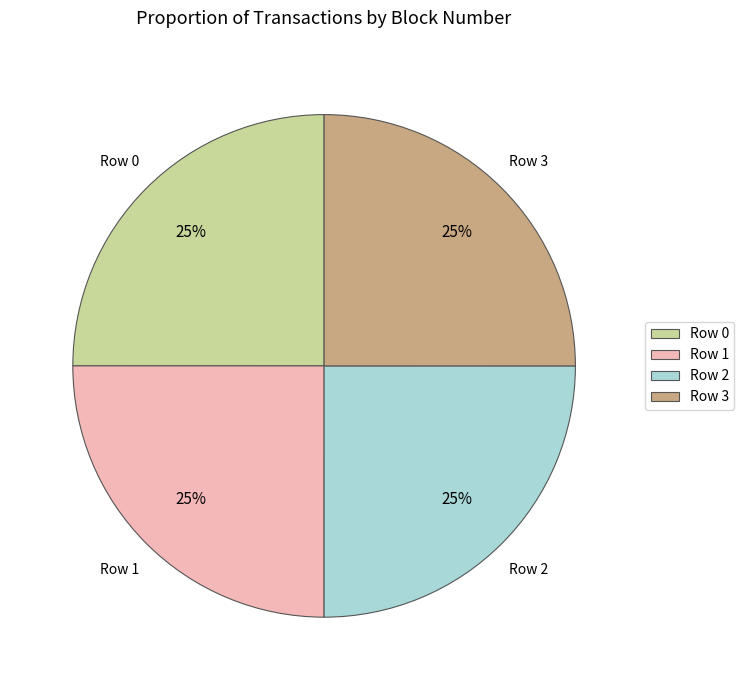

What is the ratio of the value at Row 1 to the value at Row 0?

1.0